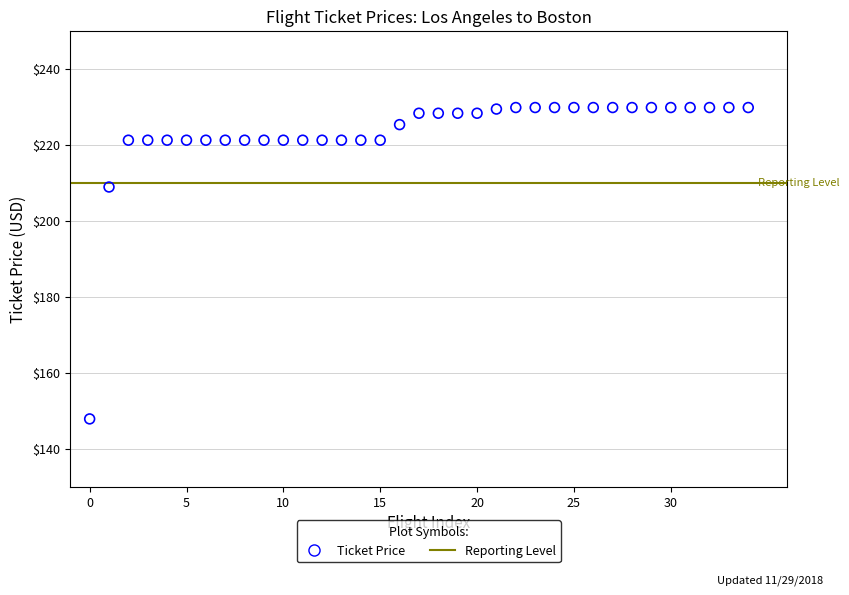

What Y value in the scatter plot is closest to 188?

208.9